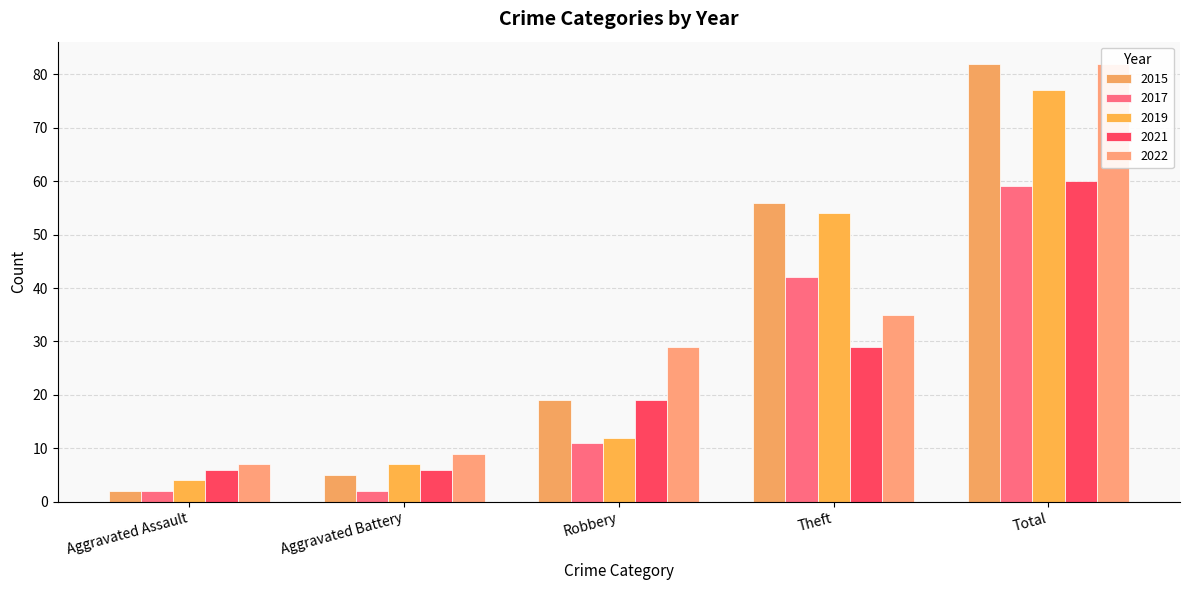

Are the bars grouped side by side (vs. stacked)?

Yes